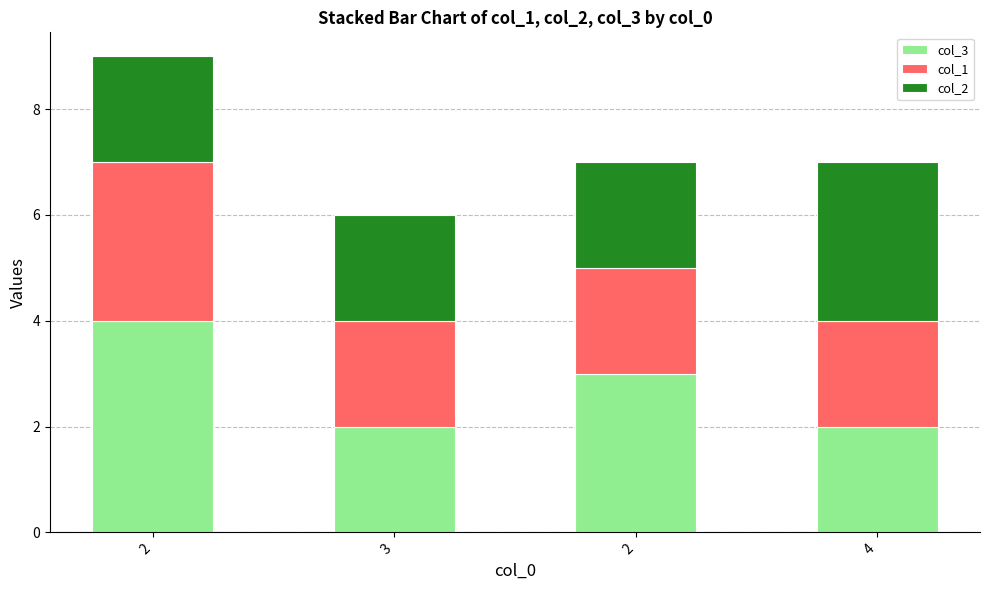

Count the number of categories in the chart.

4